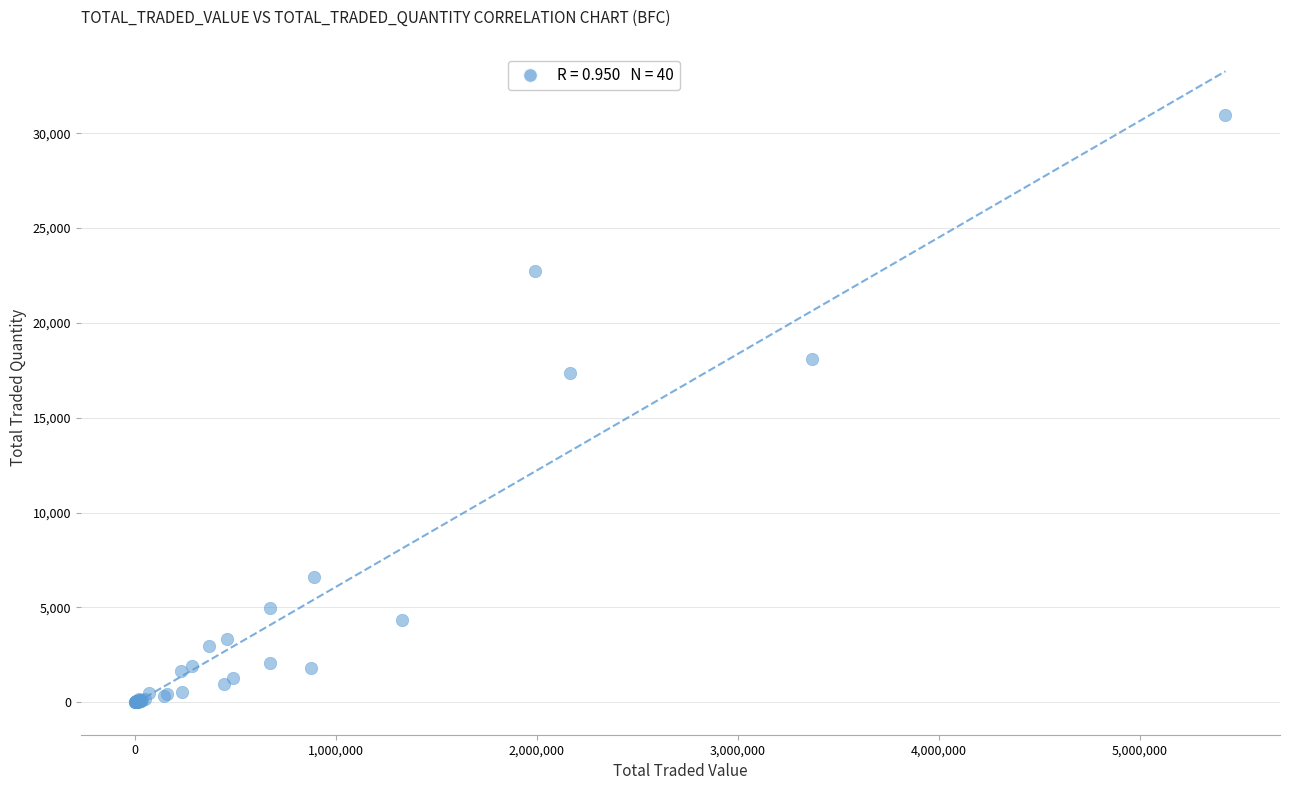

What Y value in the scatter plot is closest to 15475?

17372